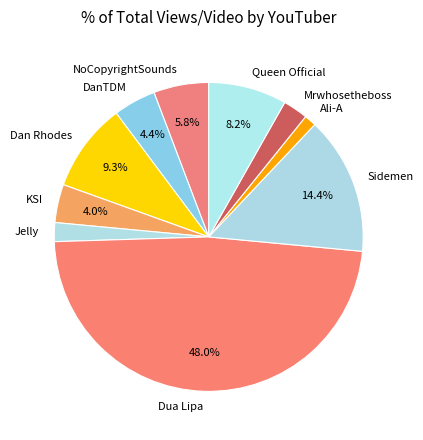

To the nearest percent, what is the difference between the Ali-A and KSI slice percentages?

3%